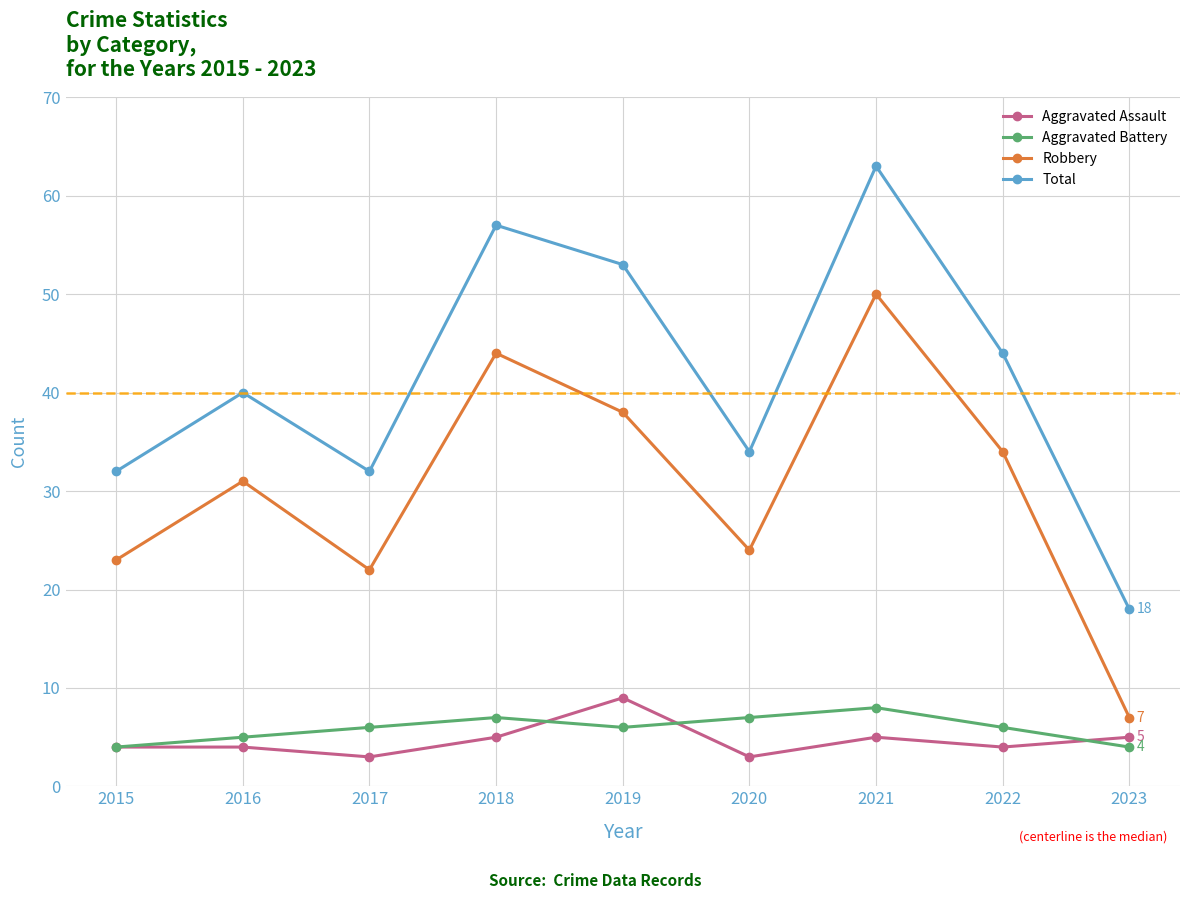

What is the spread (max minus min) of values at 2022?

40